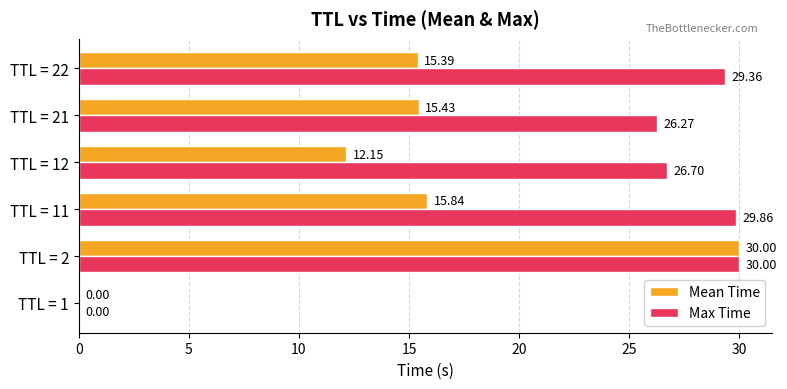

Between TTL = 11 and TTL = 21, which series saw the biggest shift?

Max Time